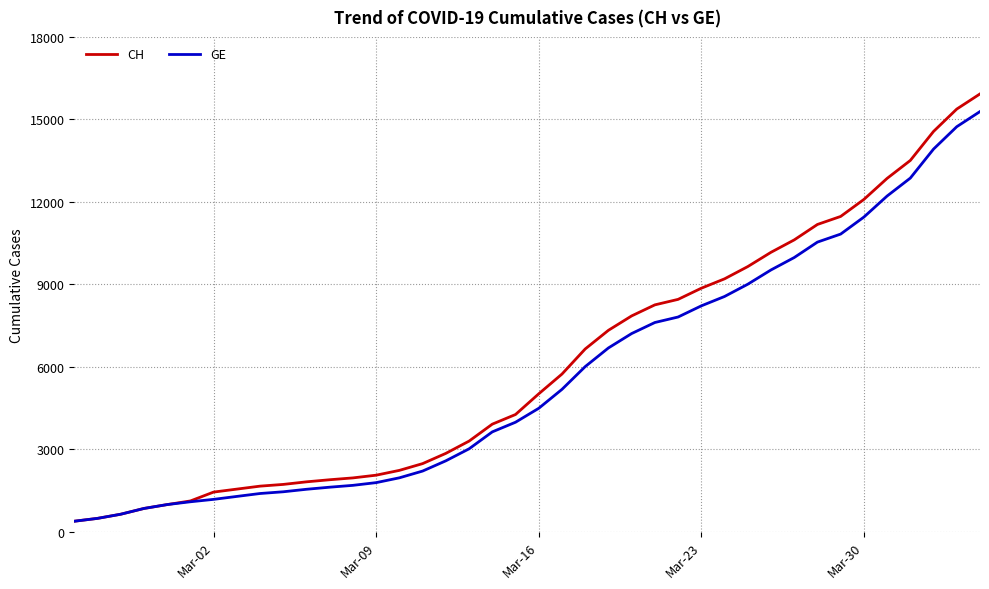

What is the maximum value shown in the chart?

15926